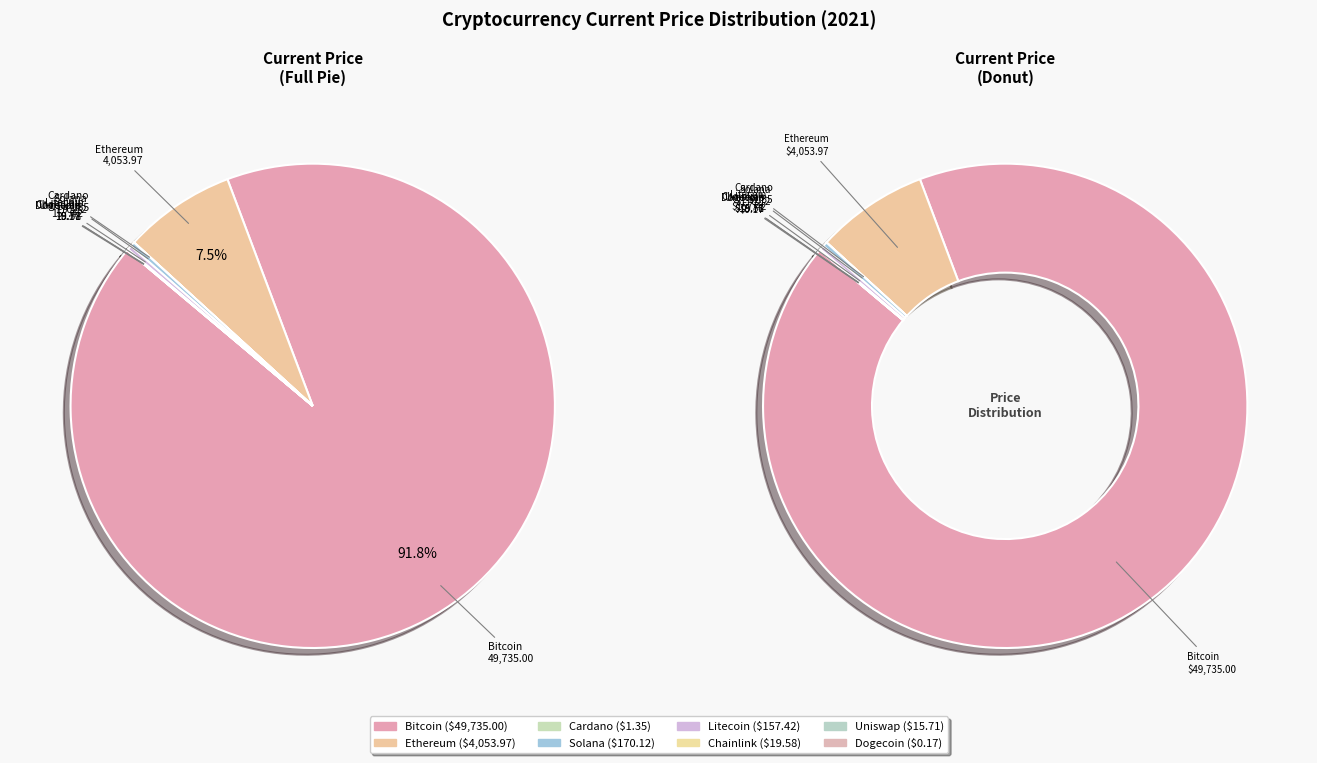

Is it true that sol is 15% of the pie?

False